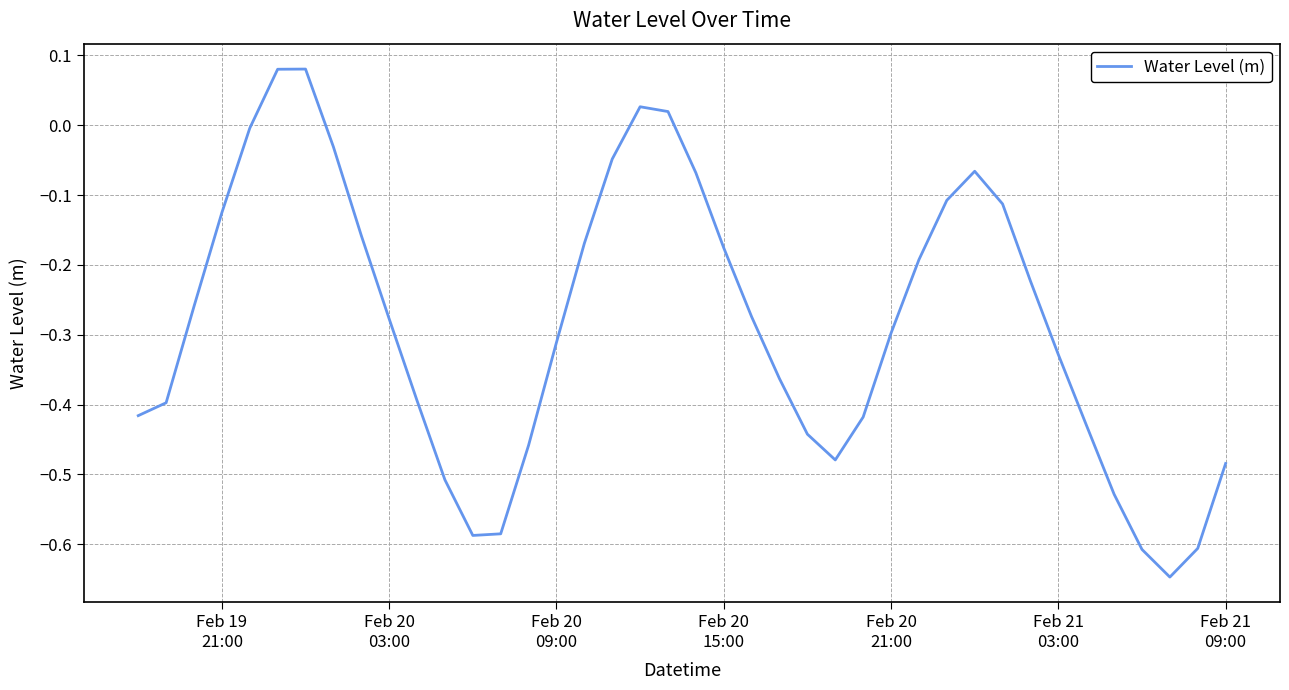

How many points are lower than both their immediate neighbors (excluding endpoints)?

3